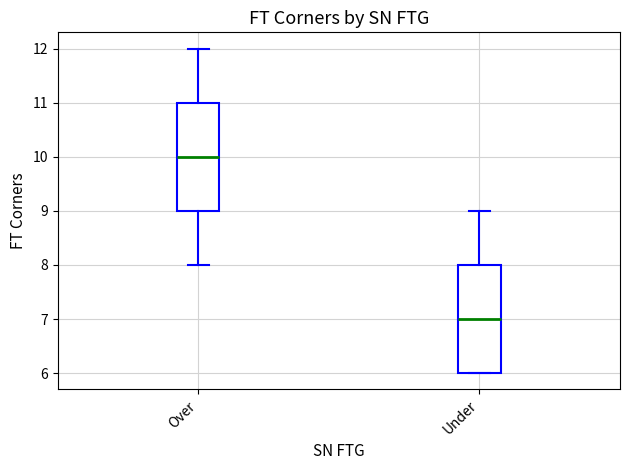

Reading left to right, read every box against the y-axis: the position of its median line, the range the box covers, and the ends of its whiskers. The values are not printed on the chart, so give them approximately, as read against the axis.

Over: median 10, box 9 to 11, whiskers 8 to 12
Under: median 7, box 6 to 8, whiskers 6 to 9